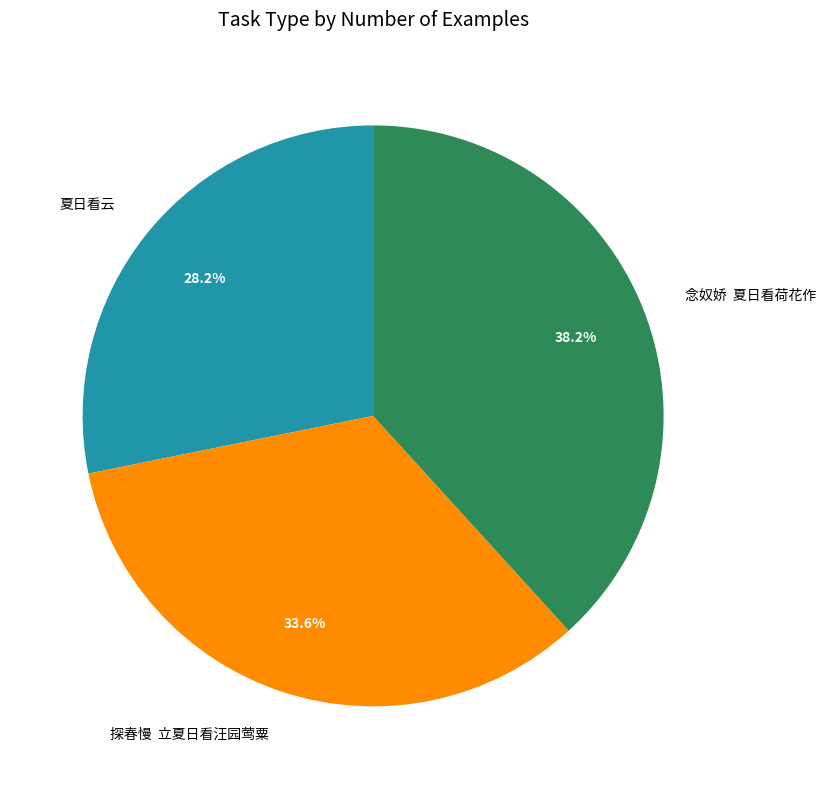

Between 夏日看云 and 探春慢 立夏日看汪园莺粟, which is larger?

探春慢 立夏日看汪园莺粟